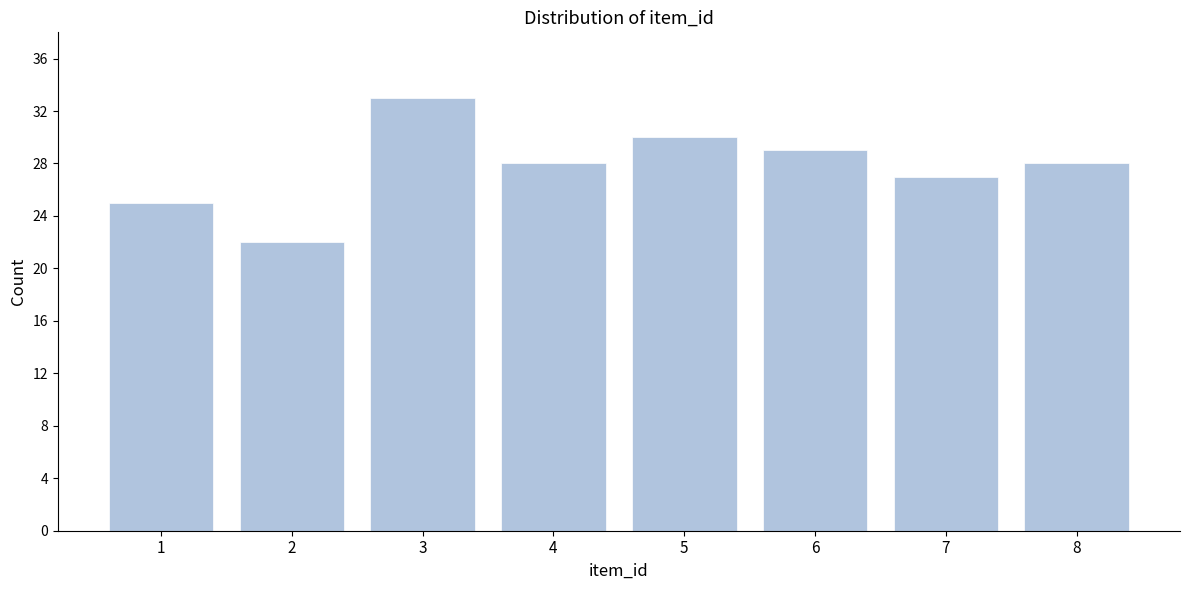

Reading left to right, what are all the values shown in this chart?

1=25	2=22	3=33	4=28	5=30	6=29	7=27	8=28